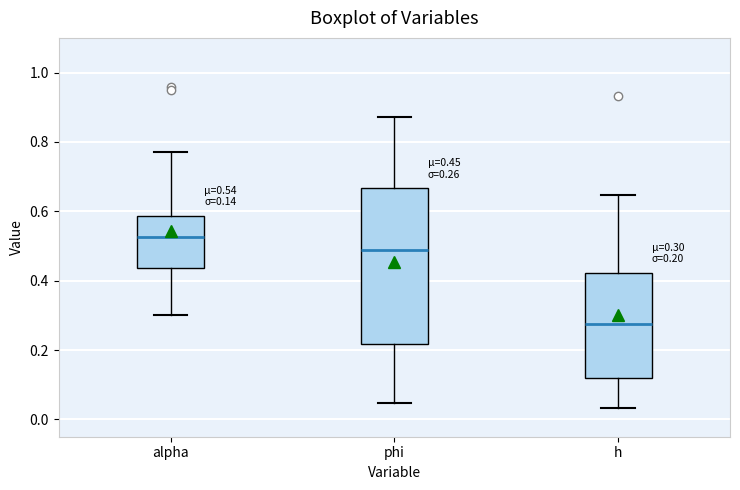

Which box's median line is the lowest?

h